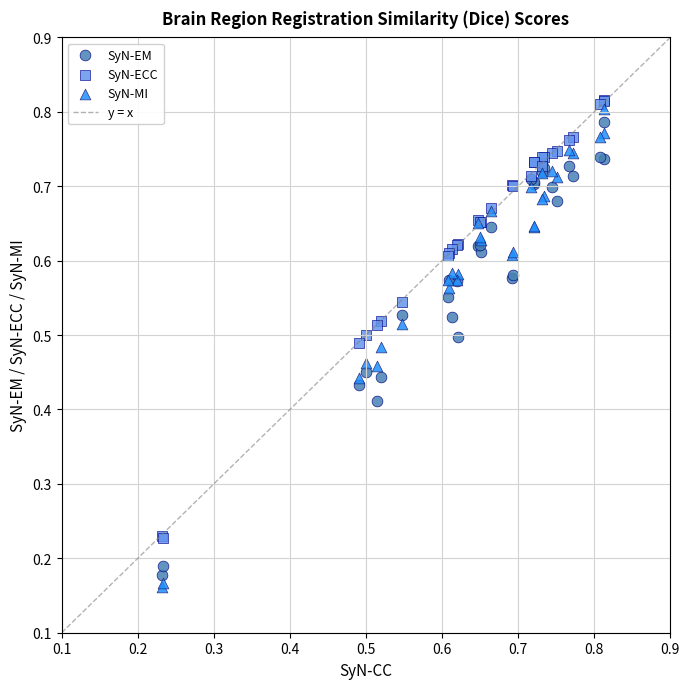

Which series has the widest spread of Y values?

SyN-MI